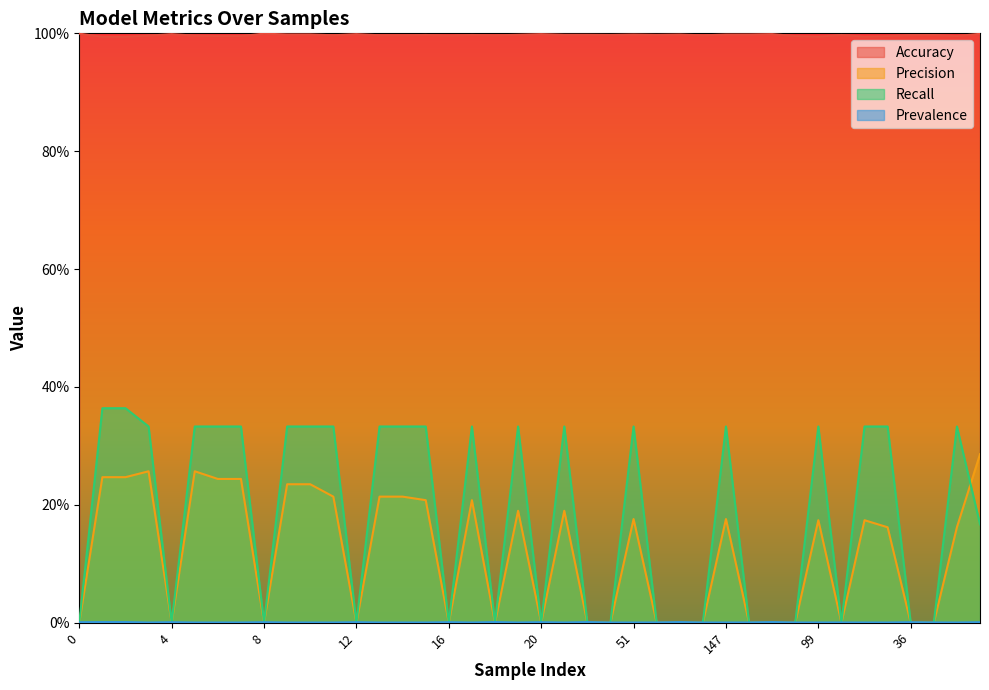

How many interior local valleys does the acc series have?

9